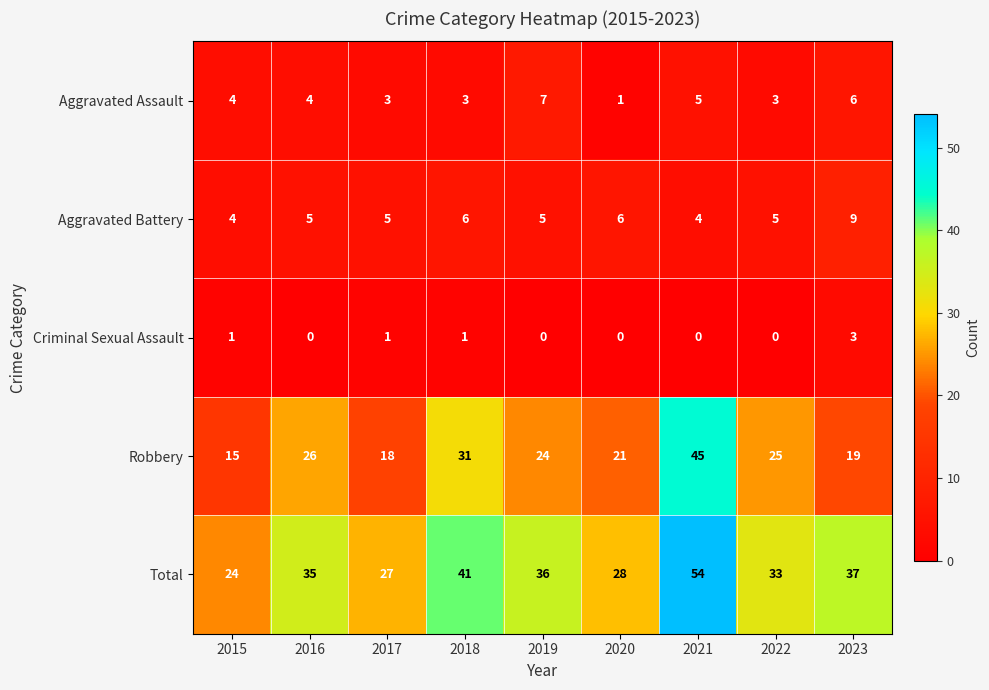

What is the difference between the maximum and minimum values in the Robbery series?

30